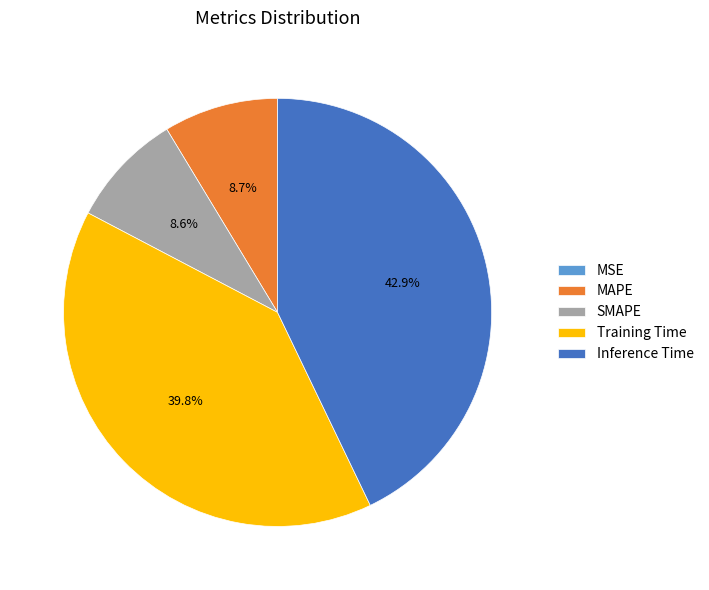

What portion of the pie excludes SMAPE?

91.4%